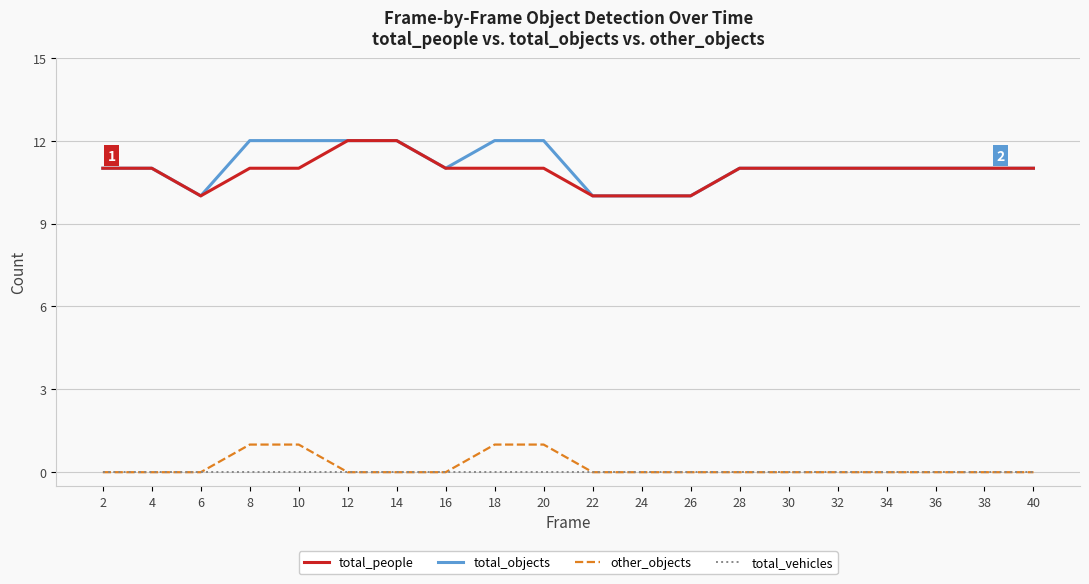

What are all the series names shown in the legend?

total_people, total_objects, other_objects, total_vehicles